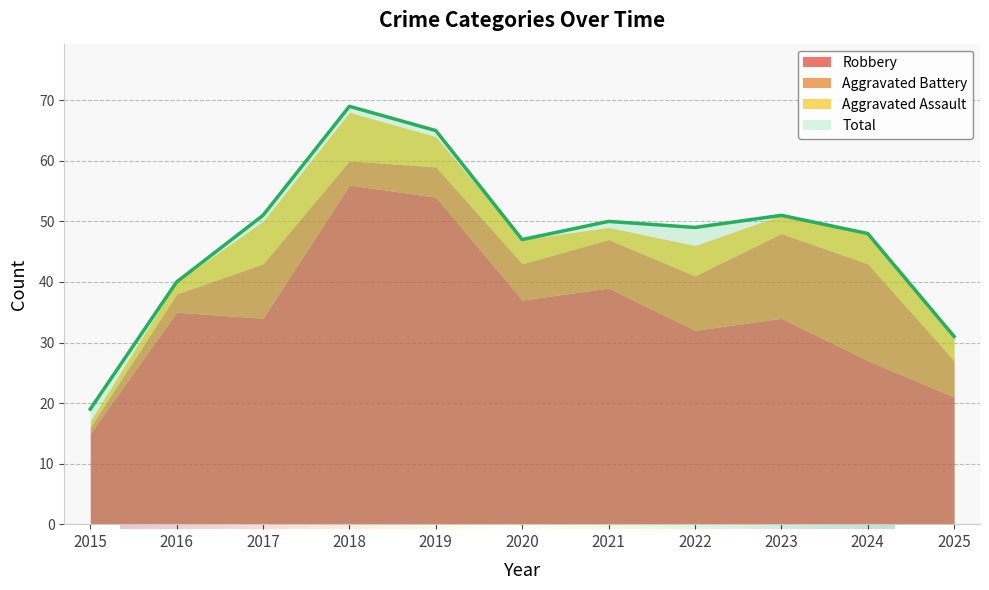

Where is Aggravated Assault nearest to the value 4?

2020